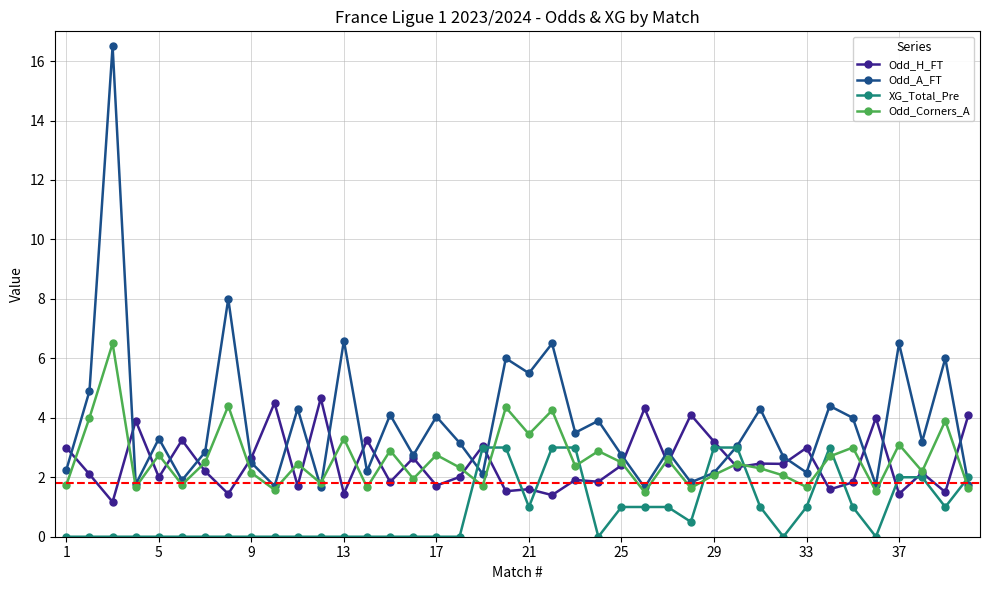

In Odd_Corners_A, how many points are higher than both neighbors (excluding endpoints)?

15